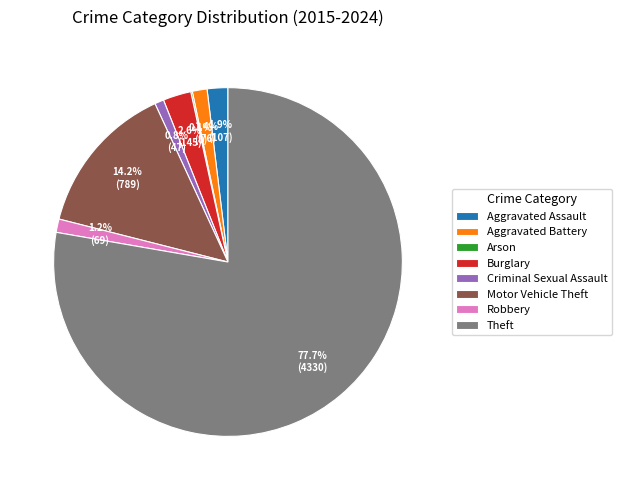

The Aggravated Assault slice represents 2% of the pie. True or false?

True